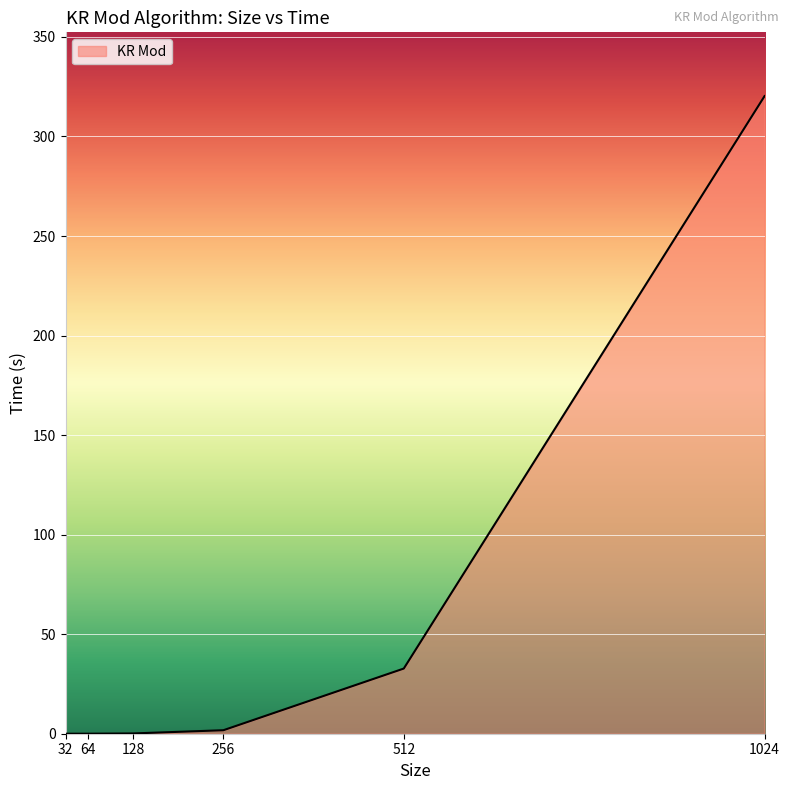

Which has a higher value, 1024 or 512?

1024